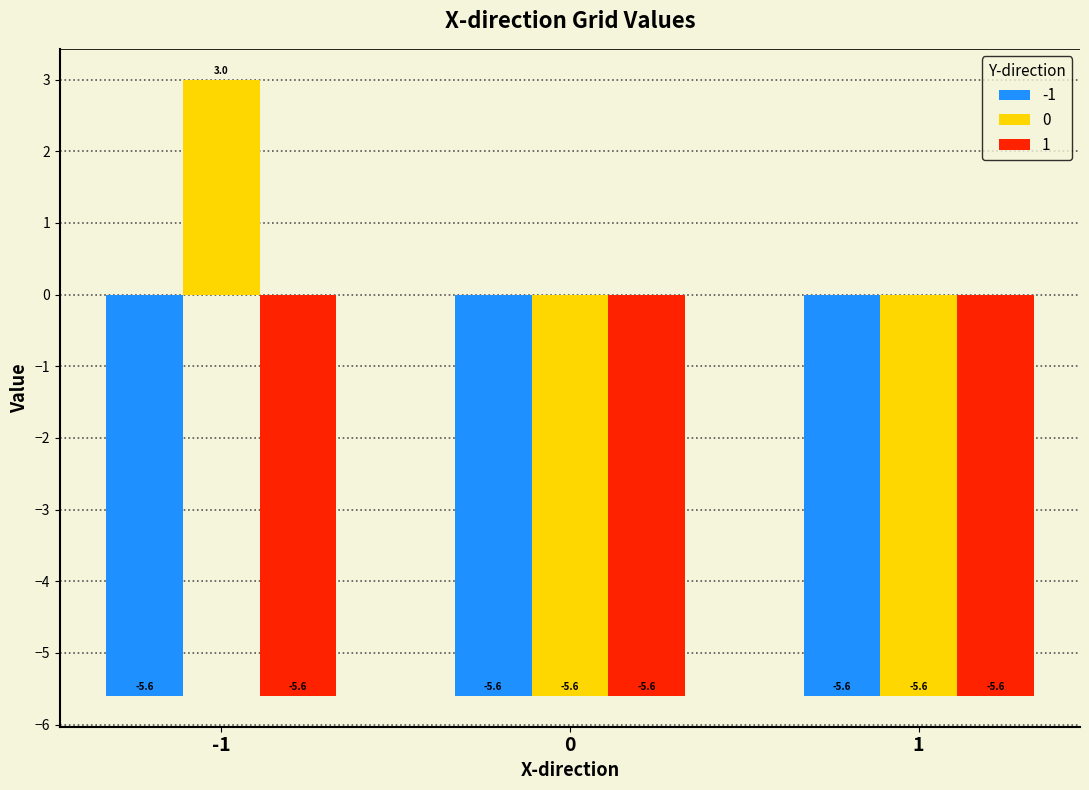

What is the approximate value of 0 at 1?

-5.6